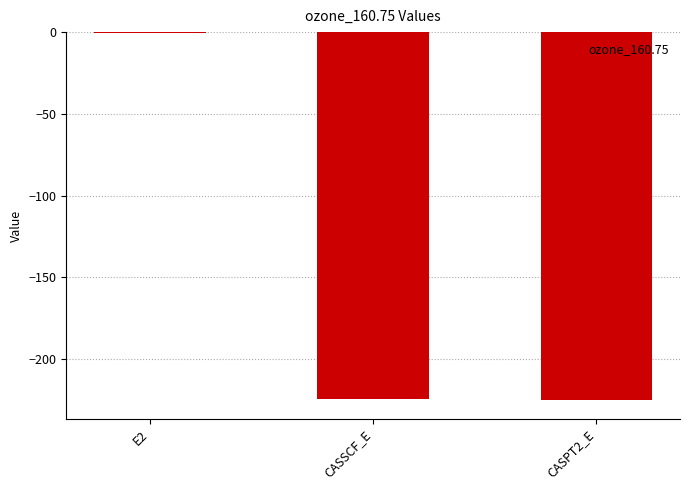

What is the approximate value at CASPT2_E?

-225.2